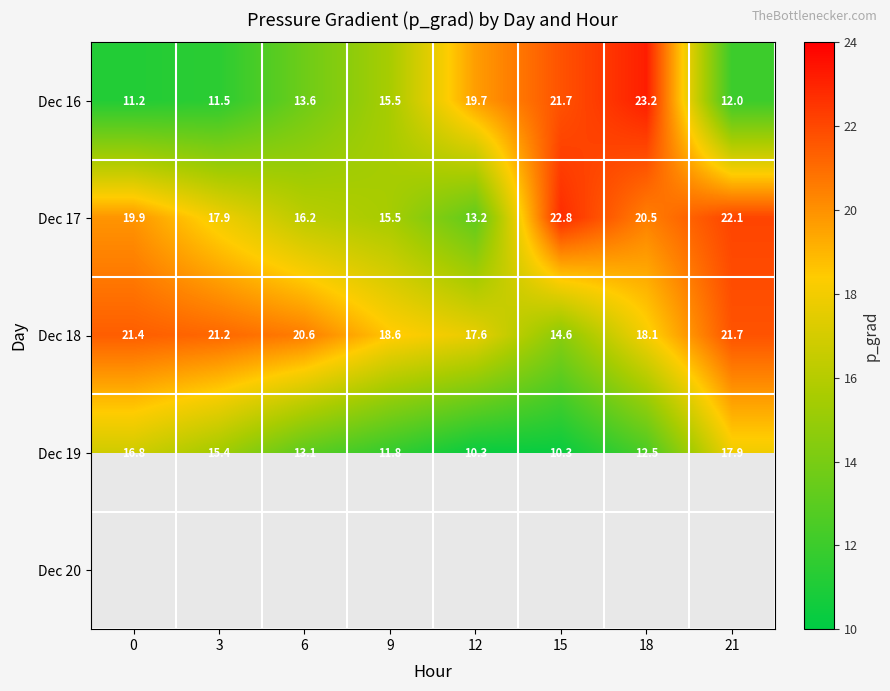

Is the value of Dec 16 at 18 greater than the value of Dec 19 at 9?

Yes